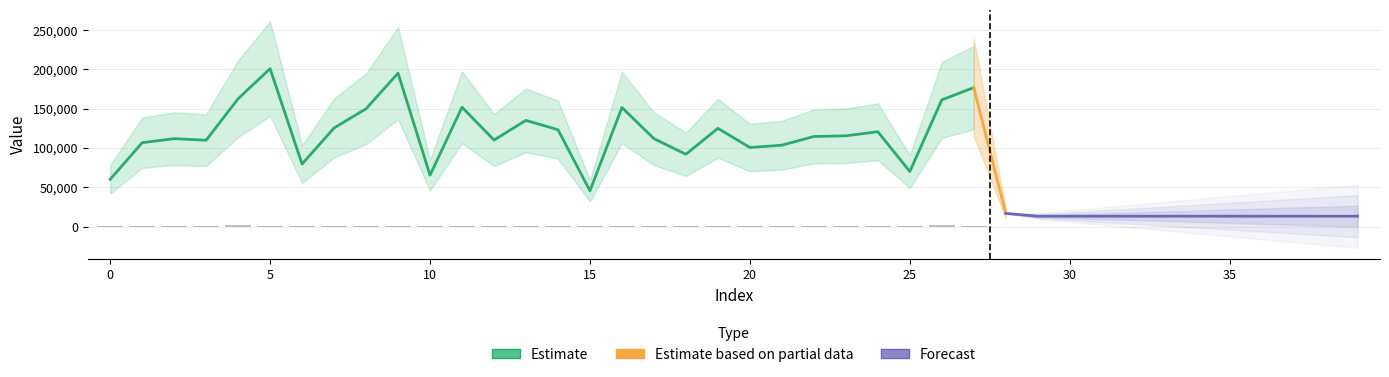

The col_1 series shows 90 at 30. True or false?

False